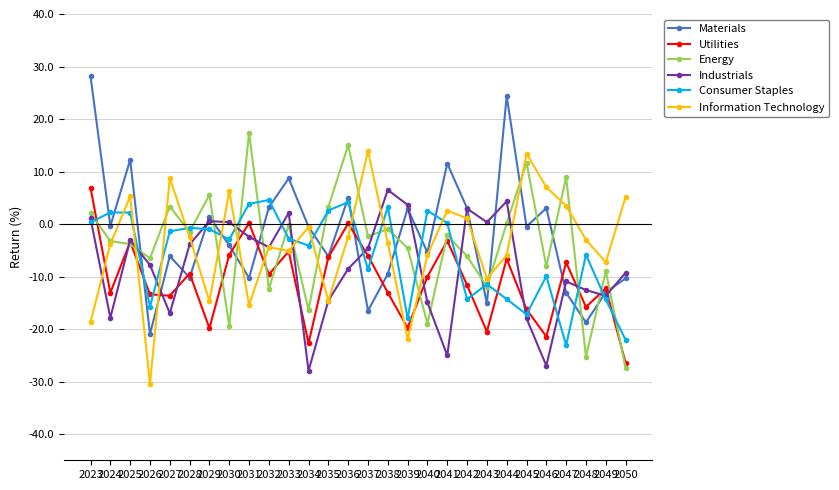

How many times do Industrials and Materials cross each other?

13